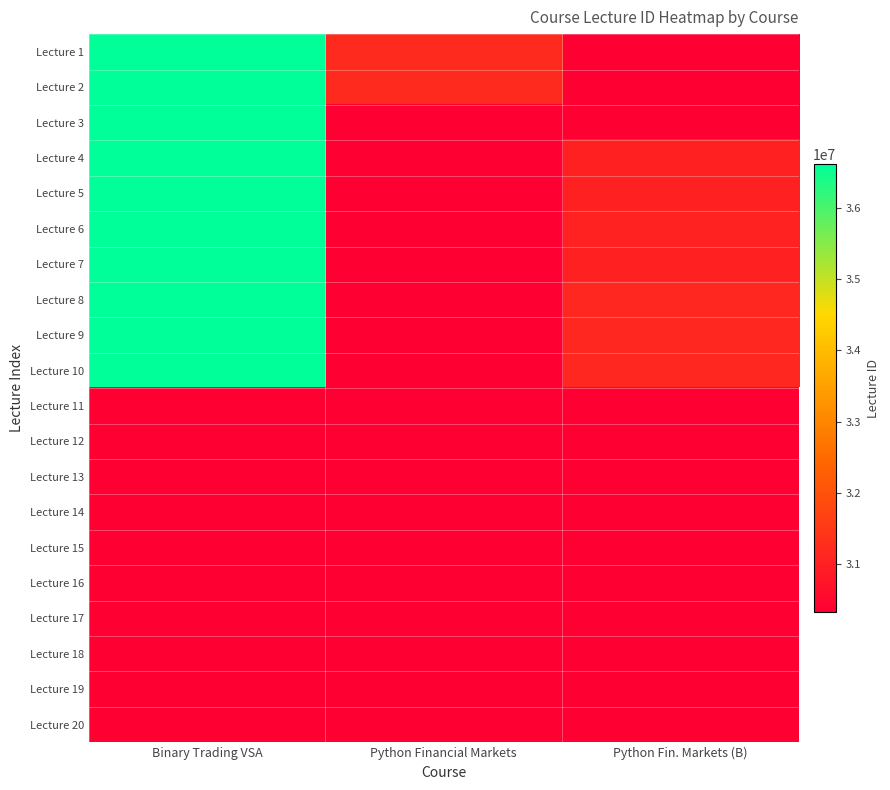

Between Python Fin. Markets (B) and Binary Trading VSA, which is larger?

Binary Trading VSA